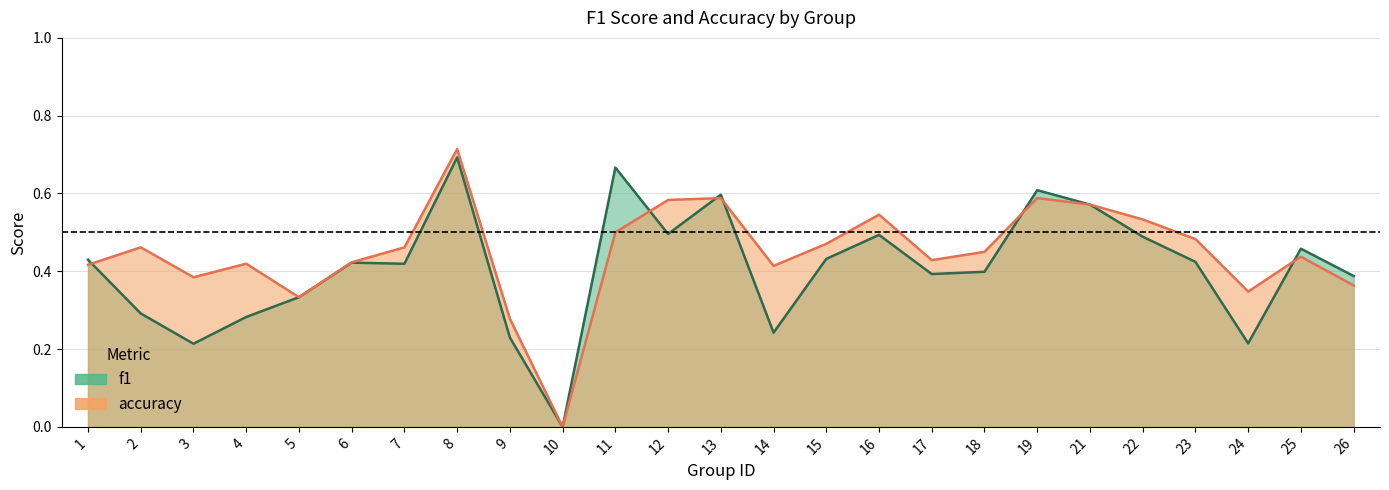

Where do f1 and accuracy first cross each other?

1 and 2